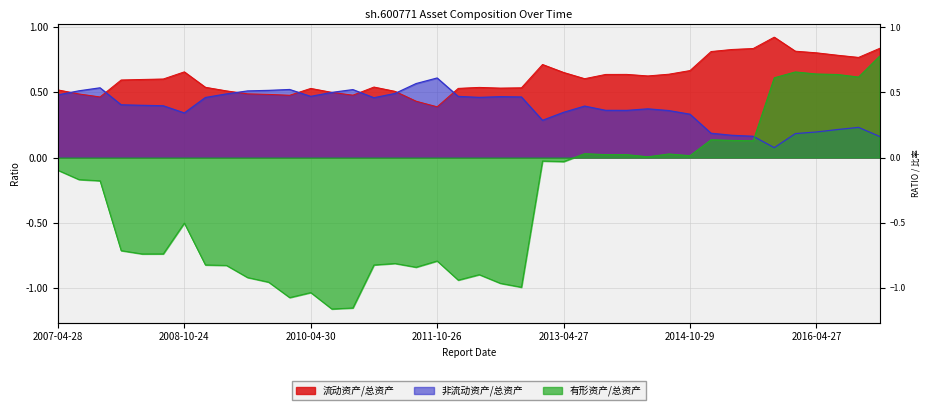

How many positive values does the 有形资产/总资产 series have?

15